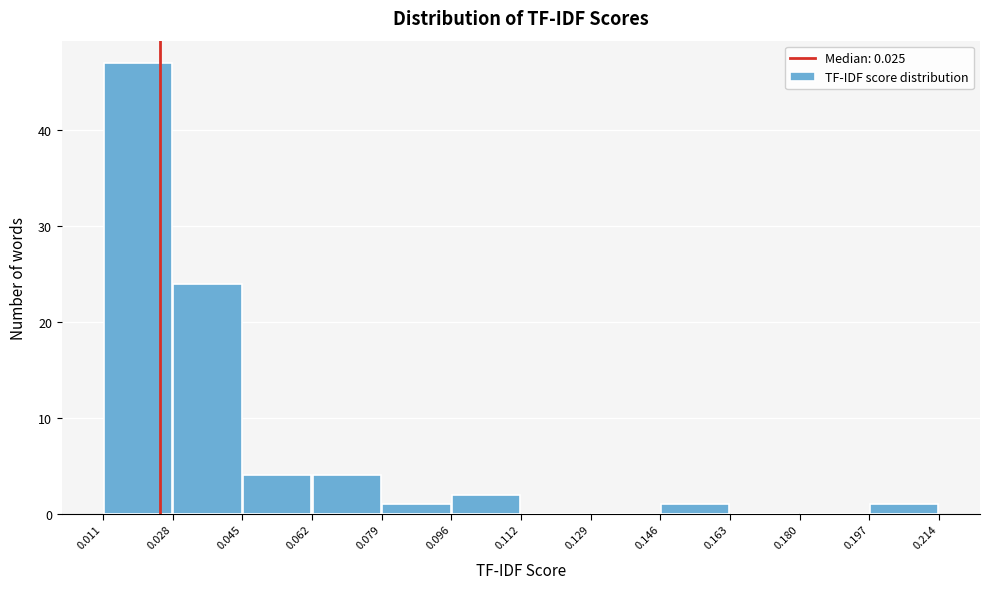

Over which range of the x-axis is the bar tallest?

0.011 to 0.028